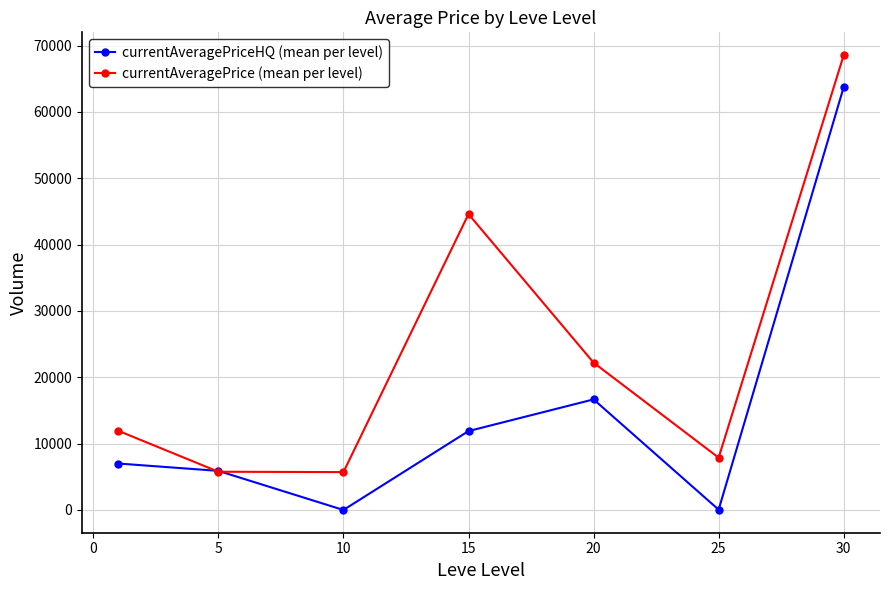

How many lines are shown in the chart?

2